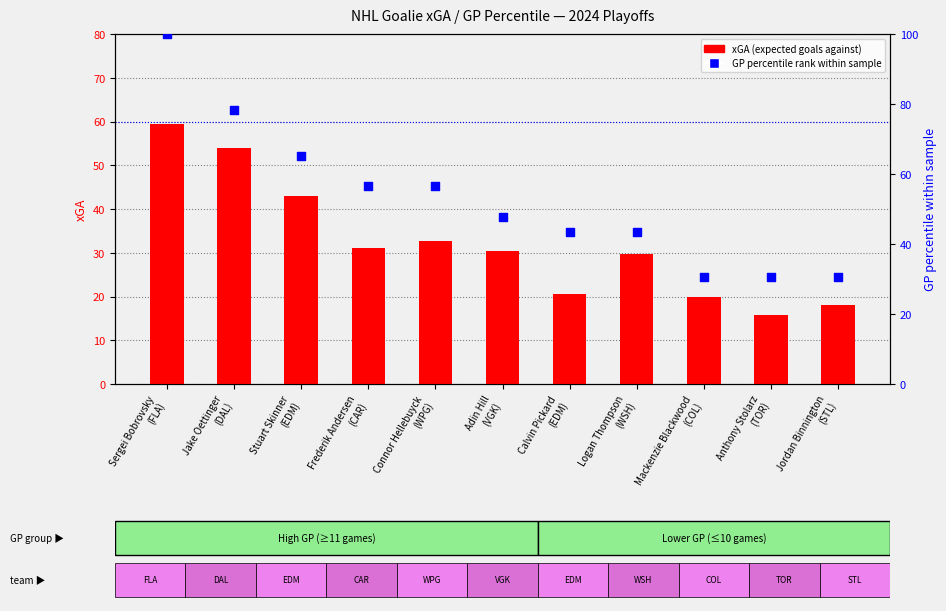

Is the value of xGA (expected goals against) at Connor Hellebuyck
(WPG) greater than the value of GP percentile rank within sample at Frederik Andersen
(CAR)?

No